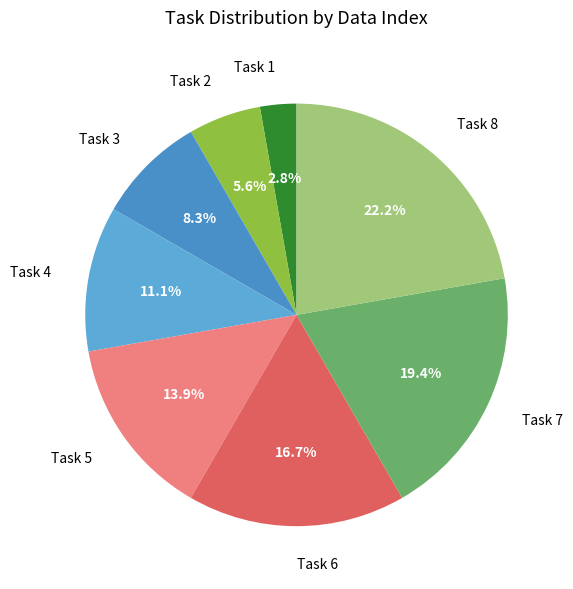

To the nearest percent, what percentage of the pie is Task 8?

22%